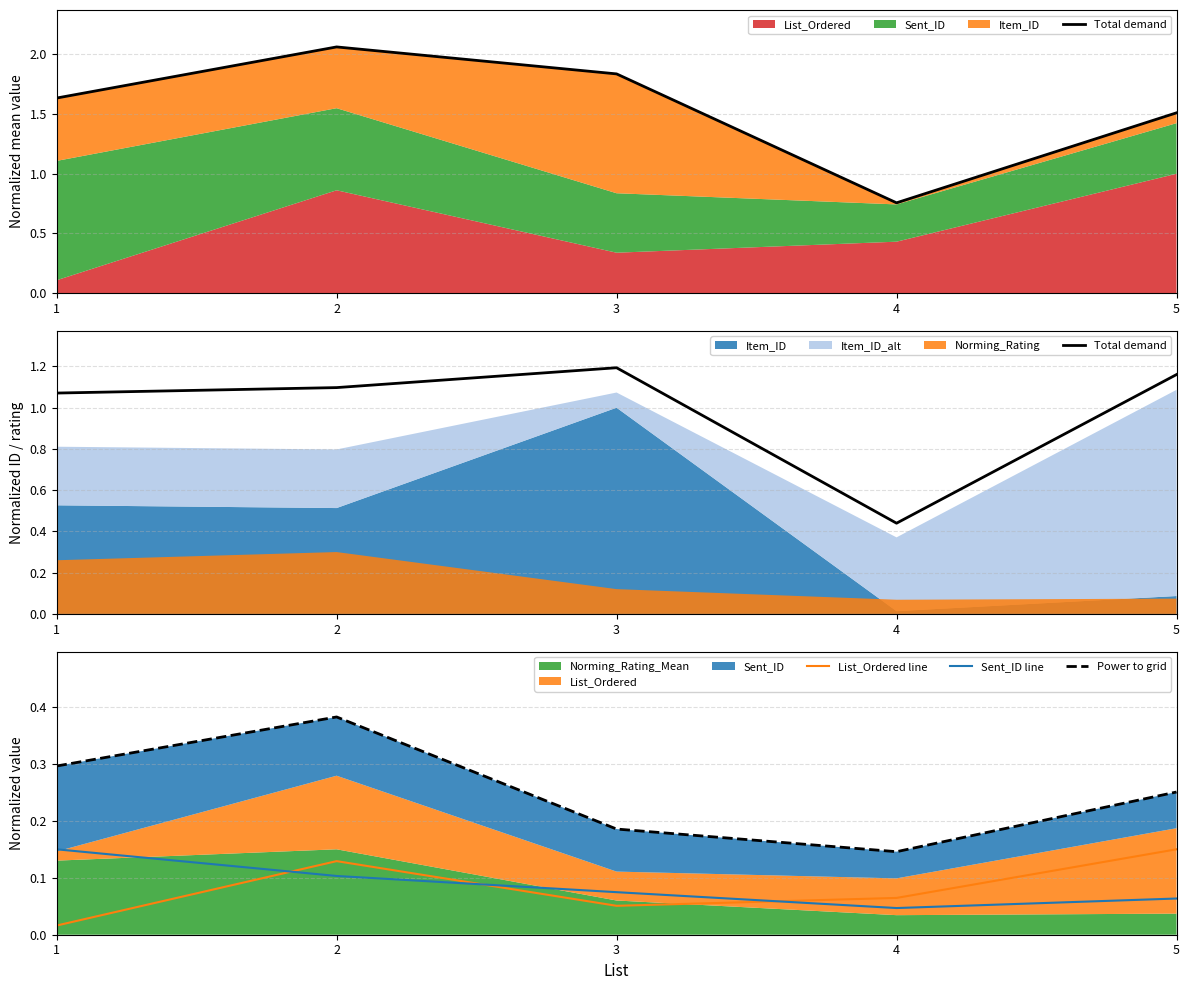

Reading left to right, extract all data points from this chart.

Total demand: 1.1	1.1	1.2	0.4	1.2
List_Ordered line: 0.0	0.1	0.1	0.1	0.1
Sent_ID line: 0.1	0.1	0.1	0.0	0.1
Power to grid: 0.3	0.4	0.2	0.1	0.3